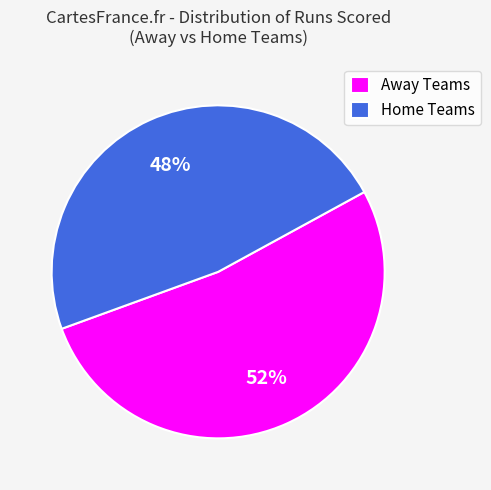

What is the largest slice in the pie chart?

Away Teams